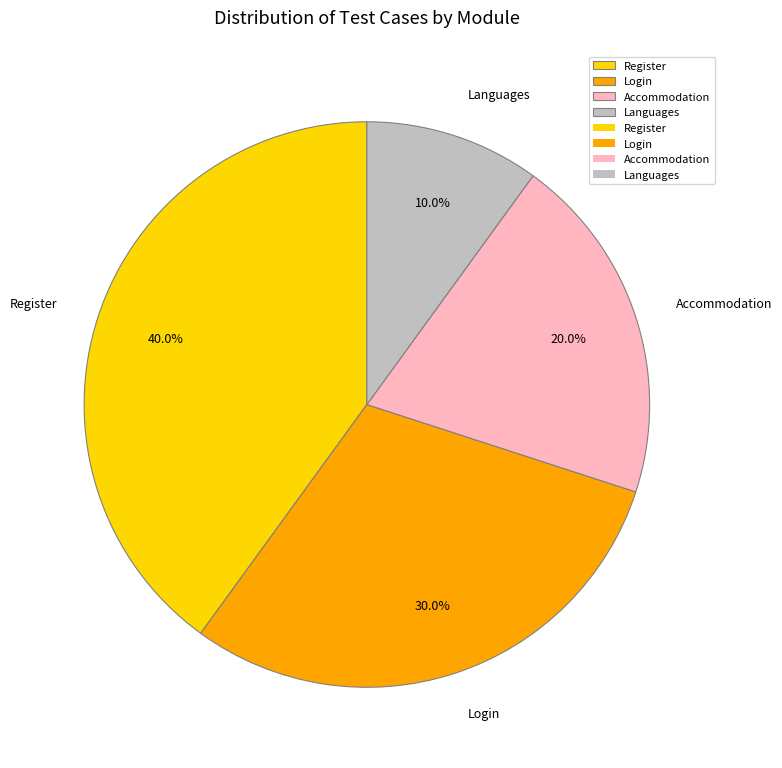

To the nearest percent, what is the difference between the Register and Languages slice percentages?

30%